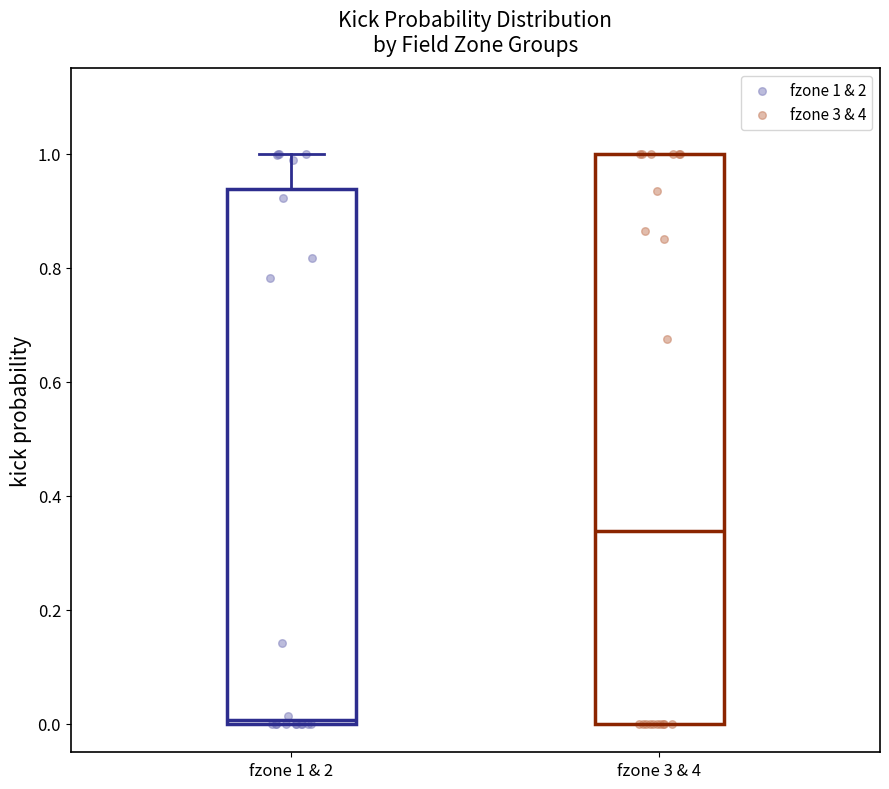

Reading left to right, transcribe this box plot: for each box, give where its median line is, the range the box spans, and where its two whiskers end, as read against the y-axis. The values are not printed on the chart, so give them approximately, as read against the axis.

fzone 1 & 2: median 0.00 (just above the box's lower edge), box 0.00 to 0.94, whiskers 0.00 to 1.00
fzone 3 & 4: median 0.34, box 0.00 to 1.00, whiskers 0.00 to 1.00